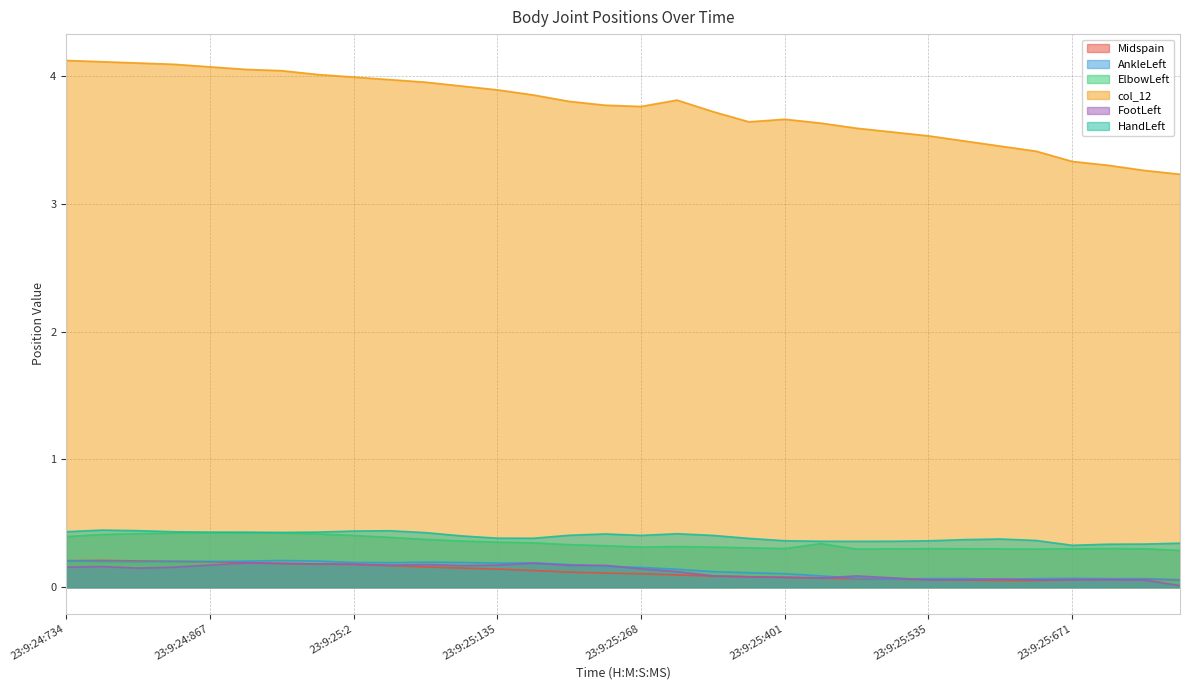

Which category has the lowest value across all series?

23:9:25:767